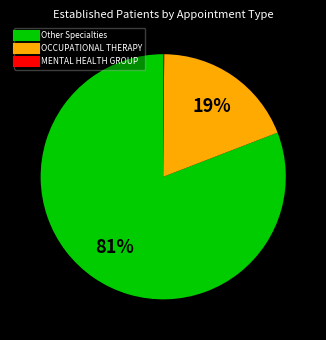

Does any single category account for the majority?

Yes